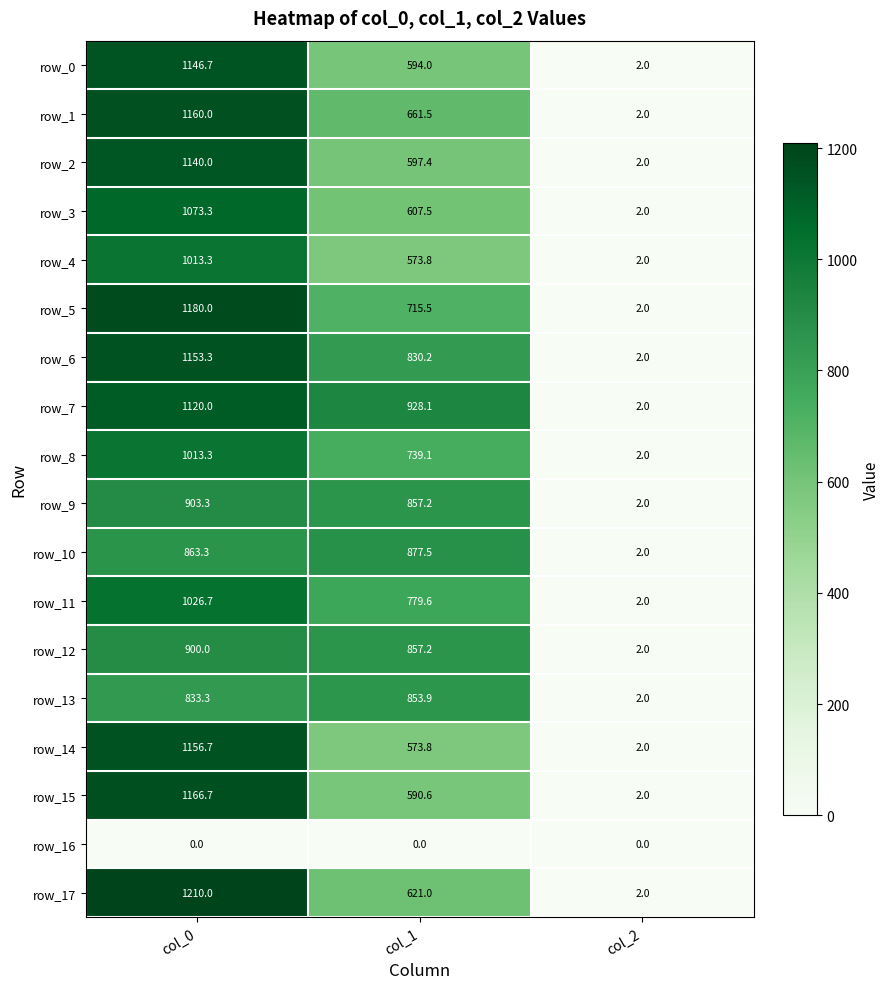

List the labels in order of row_9 value, largest first.

col_0, col_1, col_2